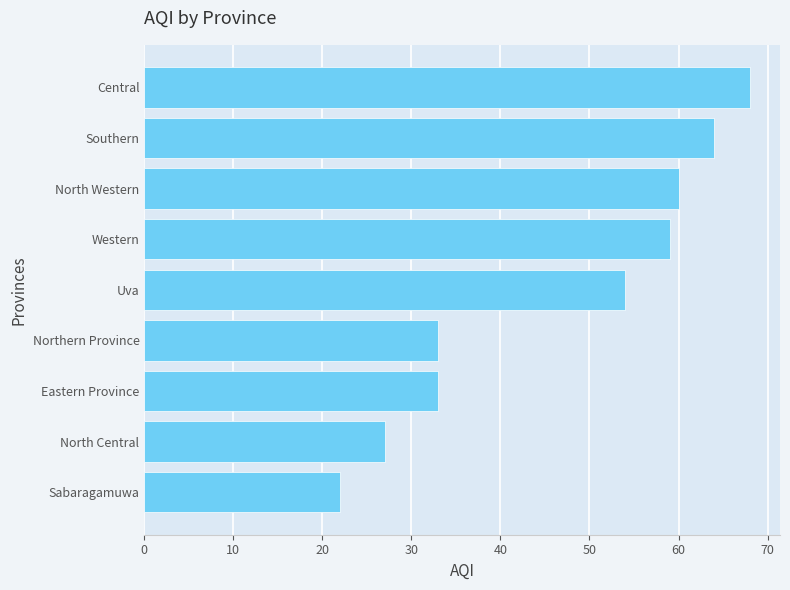

The chart shows a value of 59 at Western. True or false?

True